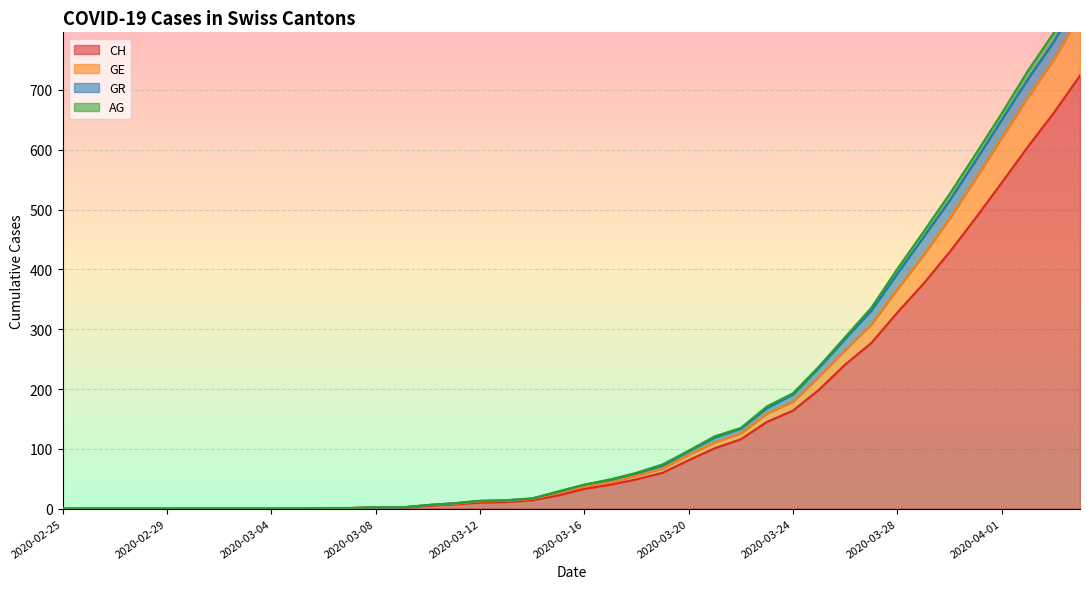

Where is GE nearest to the value 413?

2020-03-29